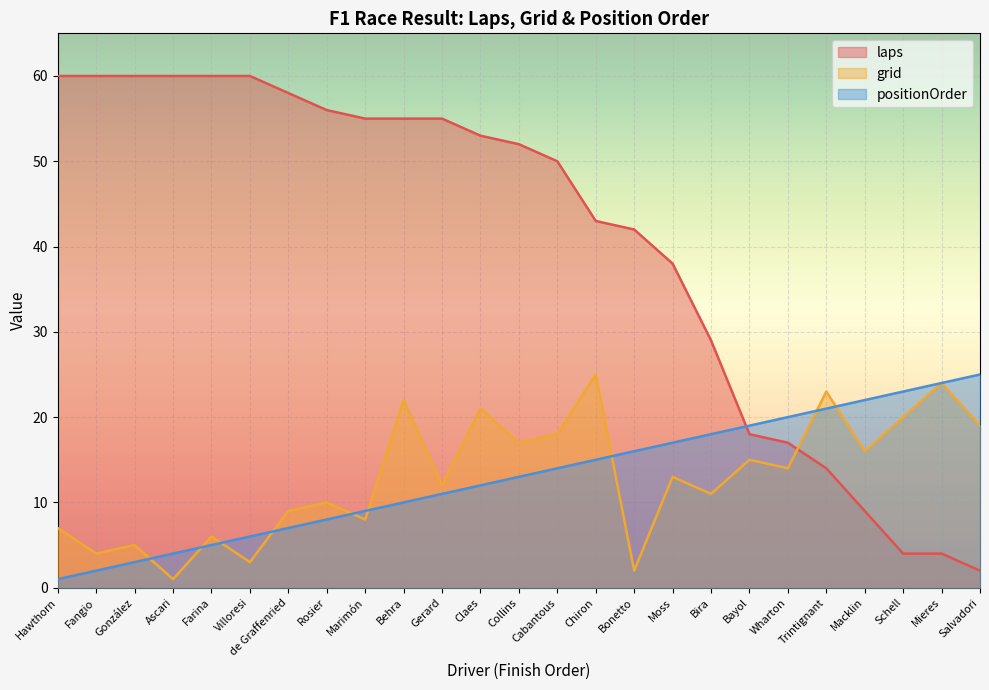

What is the average value of the positionOrder series?

13